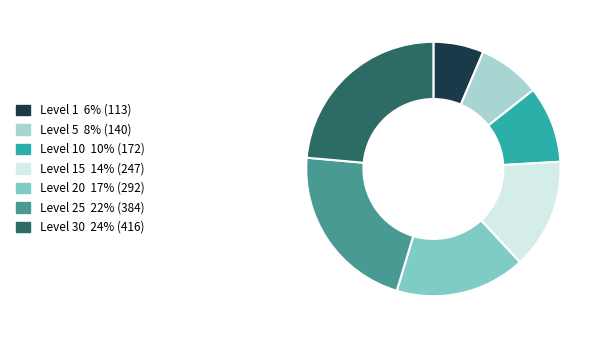

Does any single category account for the majority?

No